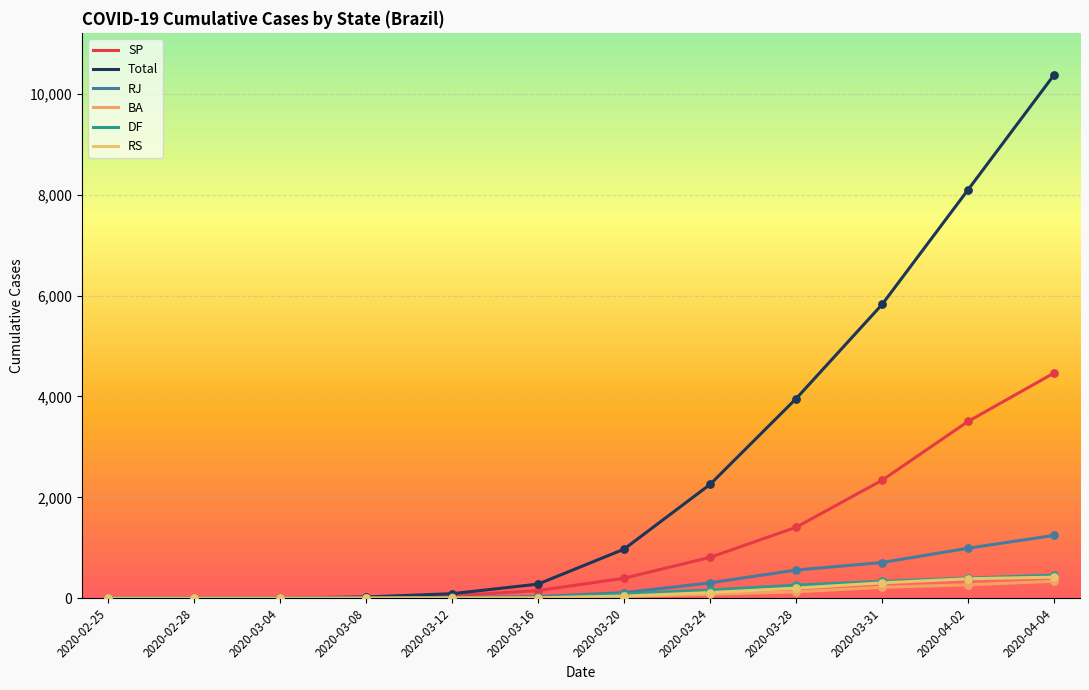

Is this an area chart (filled region under the line)?

No